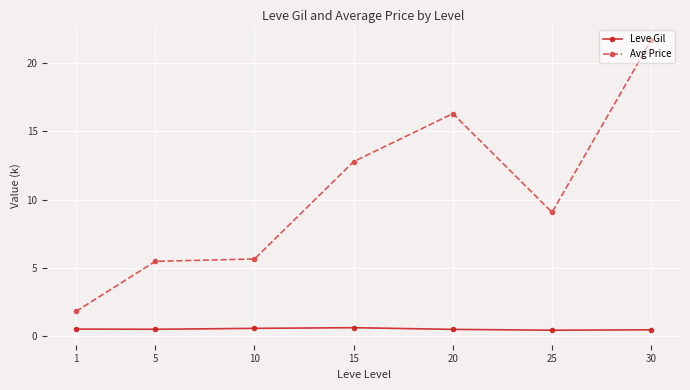

Rank the series at 10 from lowest to highest value.

Leve Gil, Avg Price